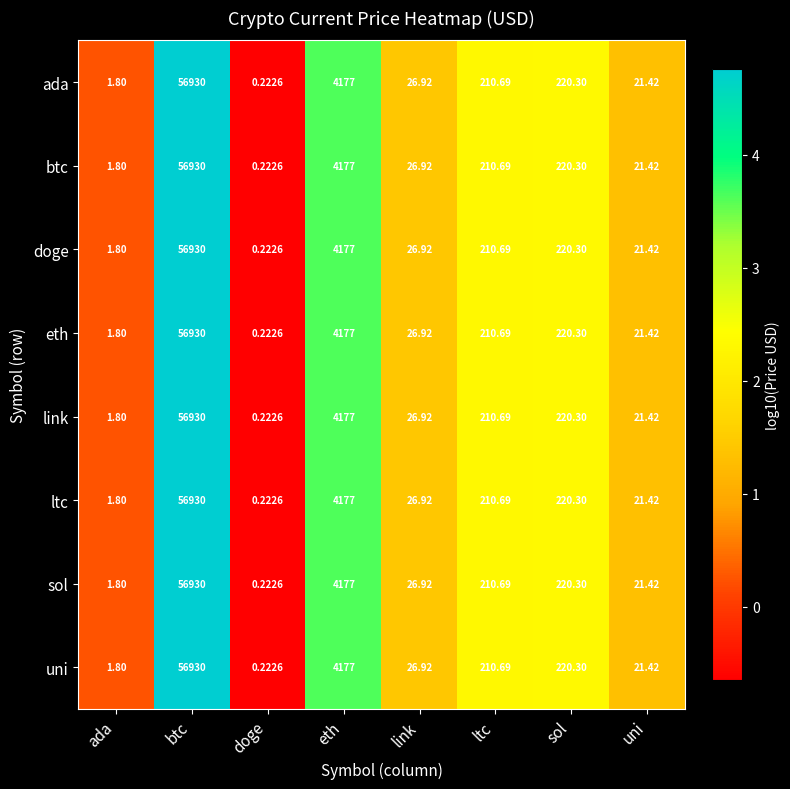

At which category is the sum across all series the highest?

btc